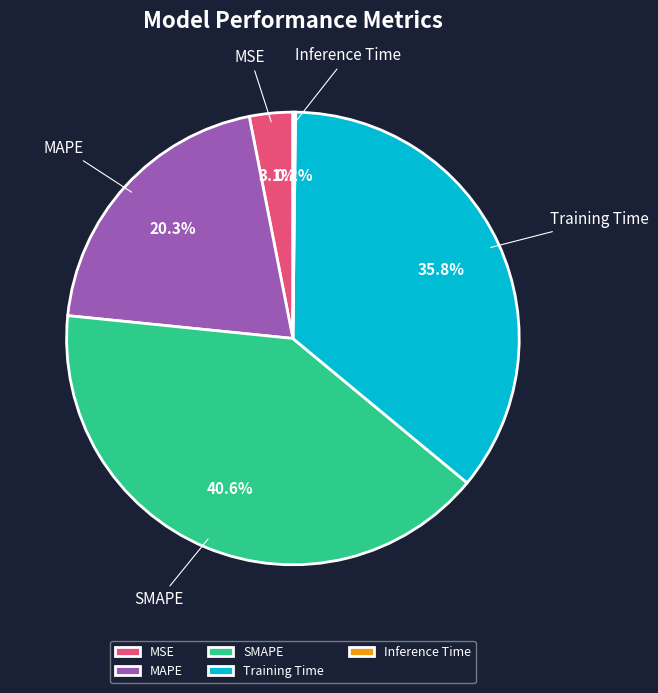

True or false: SMAPE accounts for 54% of the total.

False